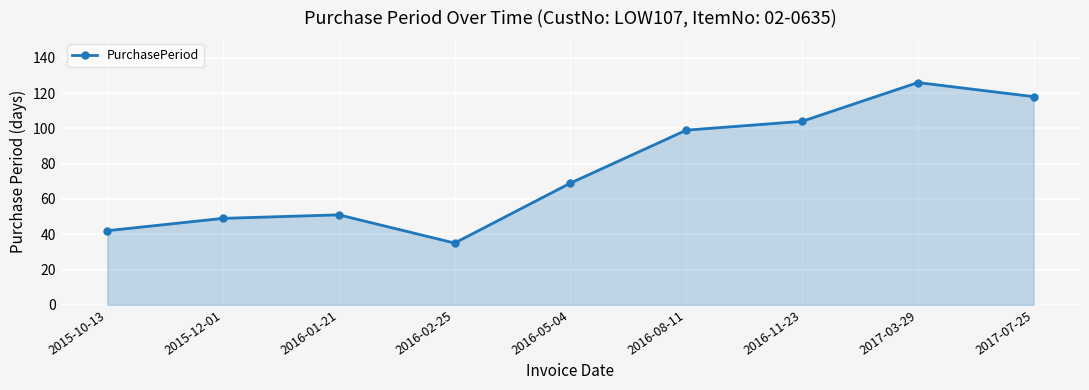

Read the value at 2015-12-01.

49